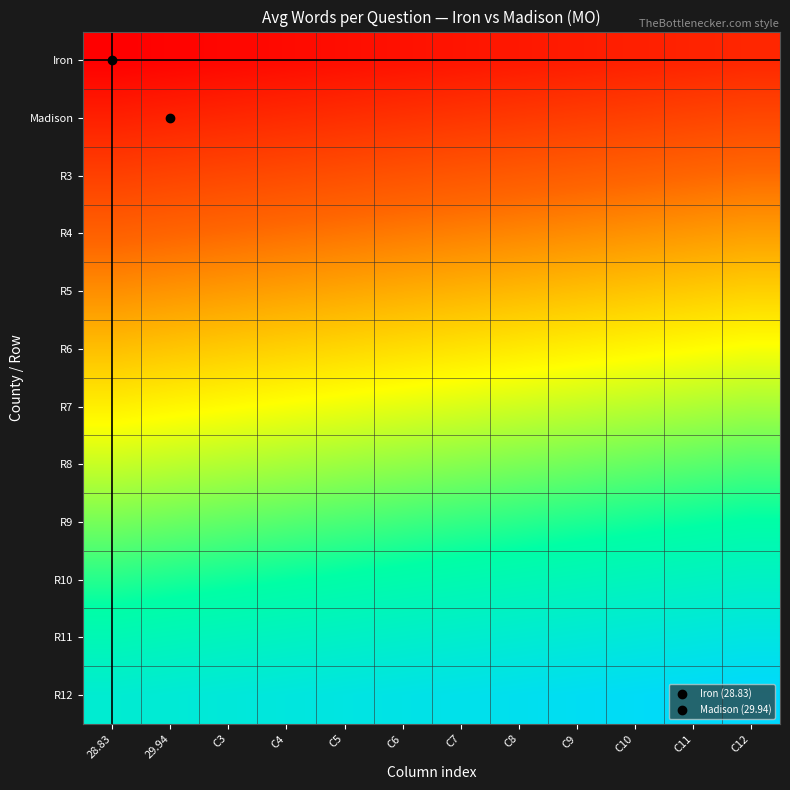

Rank the series by their maximum value, from lowest to highest.

Iron, Madison, R3, R4, R5, R6, R7, R8, R9, R10, R11, R12